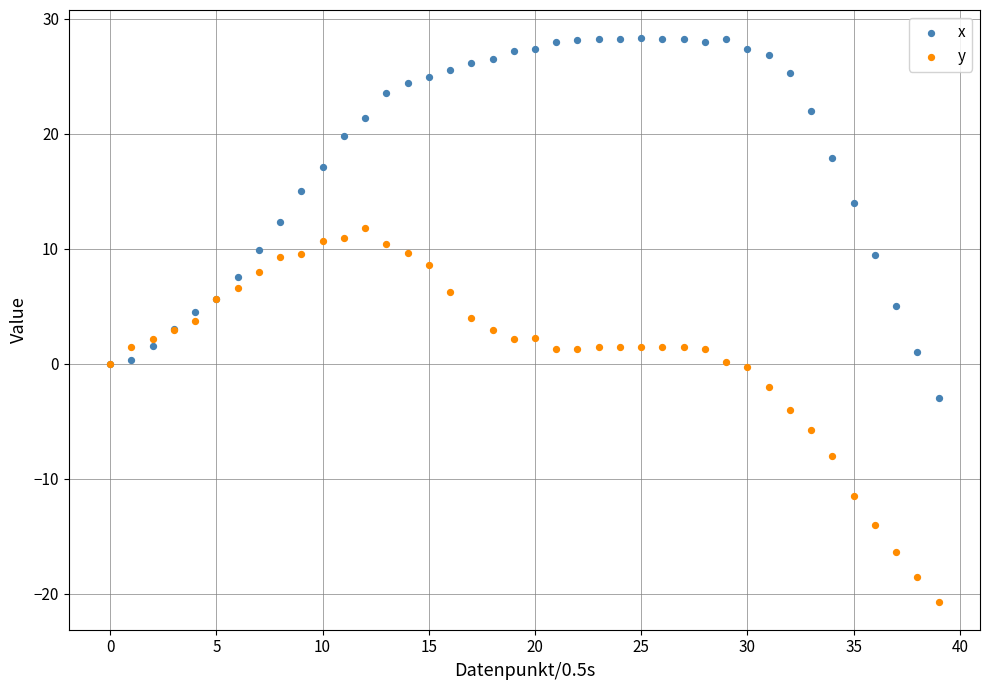

Which series contains the lowest Y value?

y